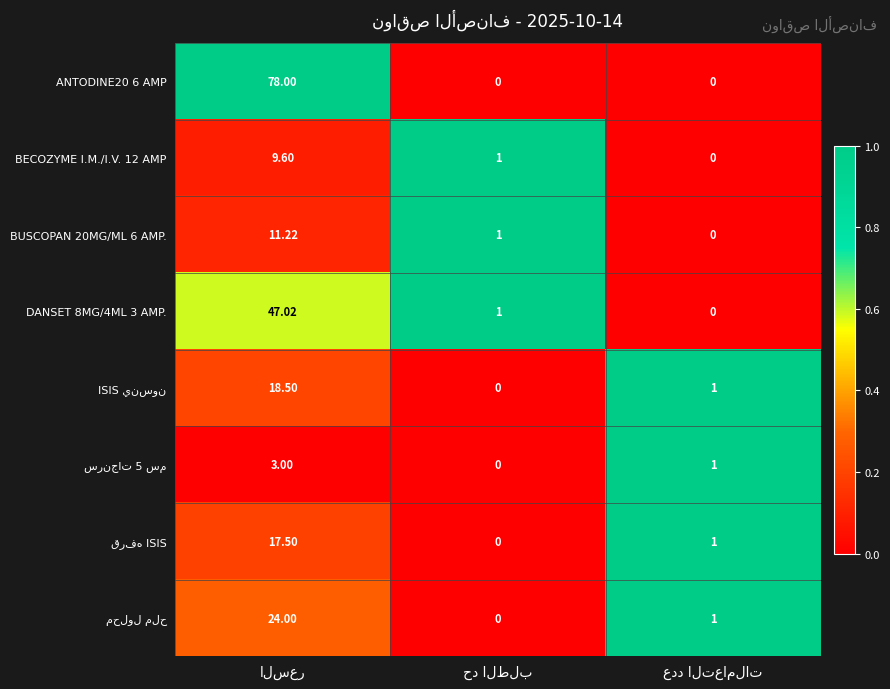

Is the value of DANSET 8MG/4ML 3 AMP. at السعر greater than the value of محلول ملح at حد الطلب?

Yes